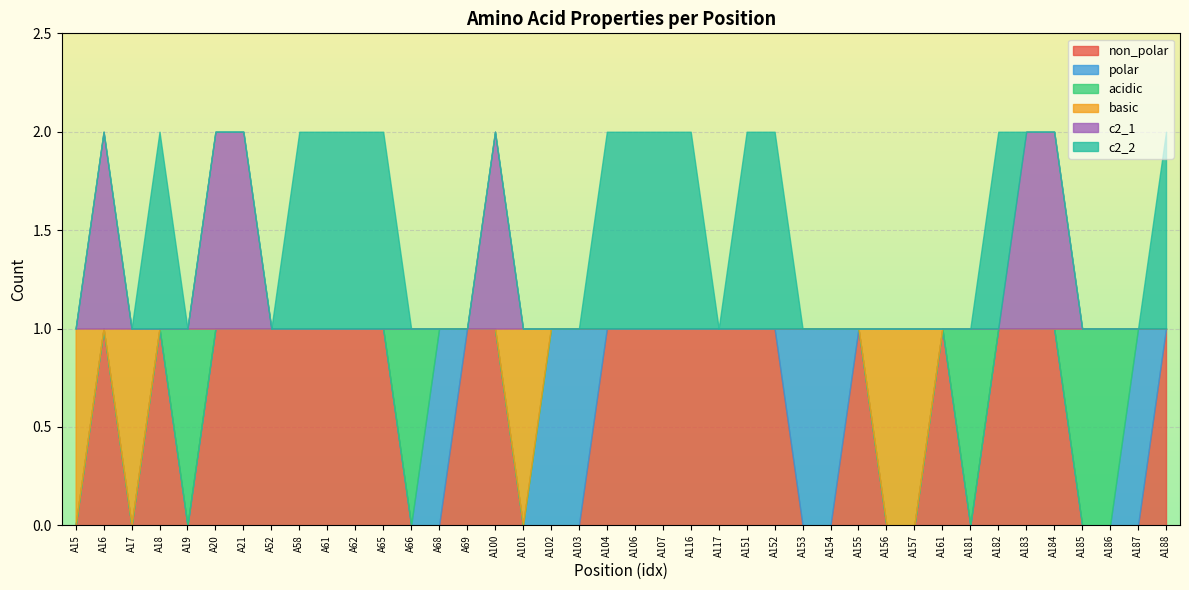

Reading left to right, extract all data points from this chart.

non_polar: 0	1	0	1	0	1	1	1	1	1	1	1	0	0	1	1	0	0	0	1	1	1	1	1	1	1	0	0	1	0	0	1	0	1	1	1	0	0	0	1
polar: 0	0	0	0	0	0	0	0	0	0	0	0	0	1	0	0	0	1	1	0	0	0	0	0	0	0	1	1	0	0	0	0	0	0	0	0	0	0	1	0
acidic: 0	0	0	0	1	0	0	0	0	0	0	0	1	0	0	0	0	0	0	0	0	0	0	0	0	0	0	0	0	0	0	0	1	0	0	0	1	1	0	0
basic: 1	0	1	0	0	0	0	0	0	0	0	0	0	0	0	0	1	0	0	0	0	0	0	0	0	0	0	0	0	1	1	0	0	0	0	0	0	0	0	0
c2_1: 0	1	0	0	0	1	1	0	0	0	0	0	0	0	0	1	0	0	0	0	0	0	0	0	0	0	0	0	0	0	0	0	0	0	1	1	0	0	0	0
c2_2: 0	0	0	1	0	0	0	0	1	1	1	1	0	0	0	0	0	0	0	1	1	1	1	0	1	1	0	0	0	0	0	0	0	1	0	0	0	0	0	1